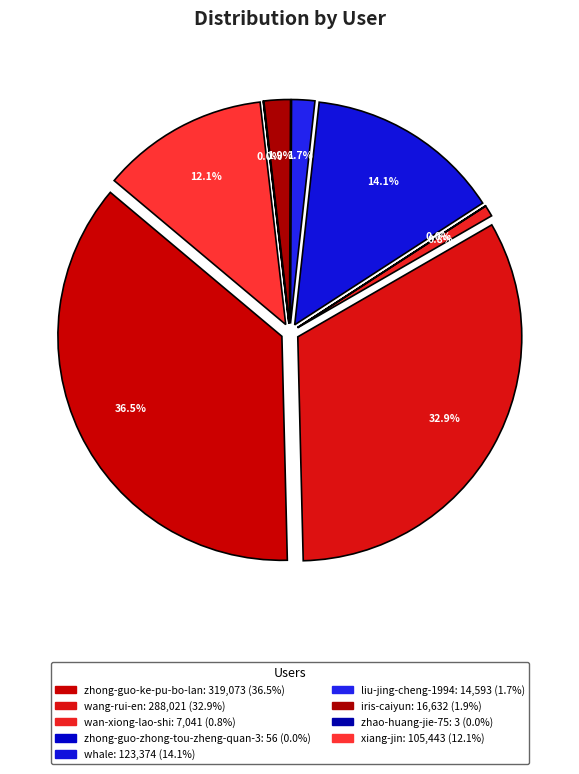

Rank the categories by value from highest to lowest.

zhong-guo-ke-pu-bo-lan, wang-rui-en, whale, xiang-jin, iris-caiyun, liu-jing-cheng-1994, wan-xiong-lao-shi, zhong-guo-zhong-tou-zheng-quan-3, zhao-huang-jie-75